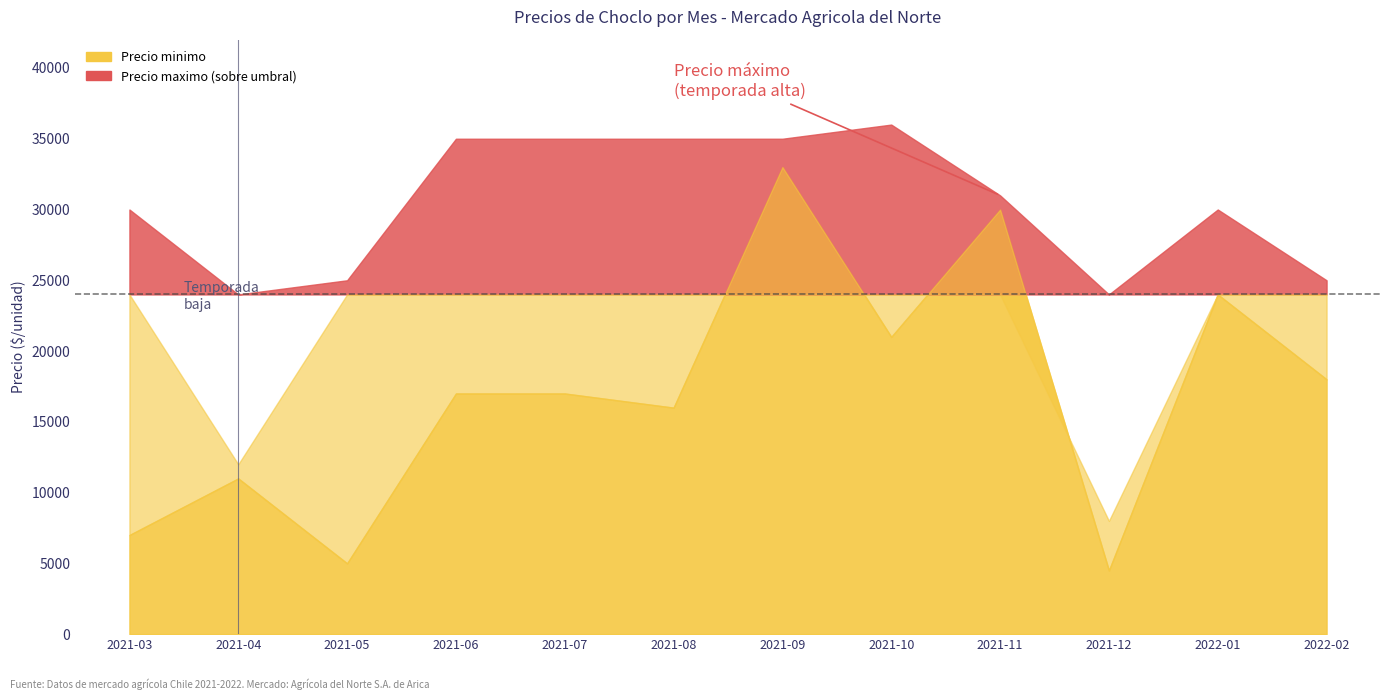

Is the value of Precio minimo at 2021-06 greater than the value of Precio maximo at 2021-03?

No